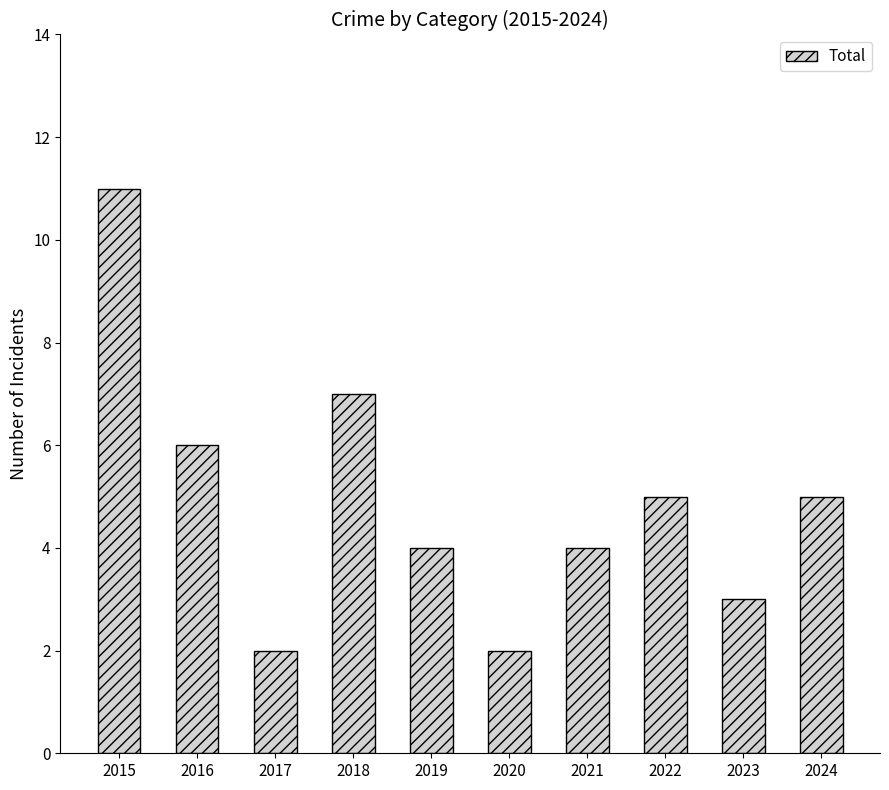

The chart shows a value of 11 at 2015. True or false?

True